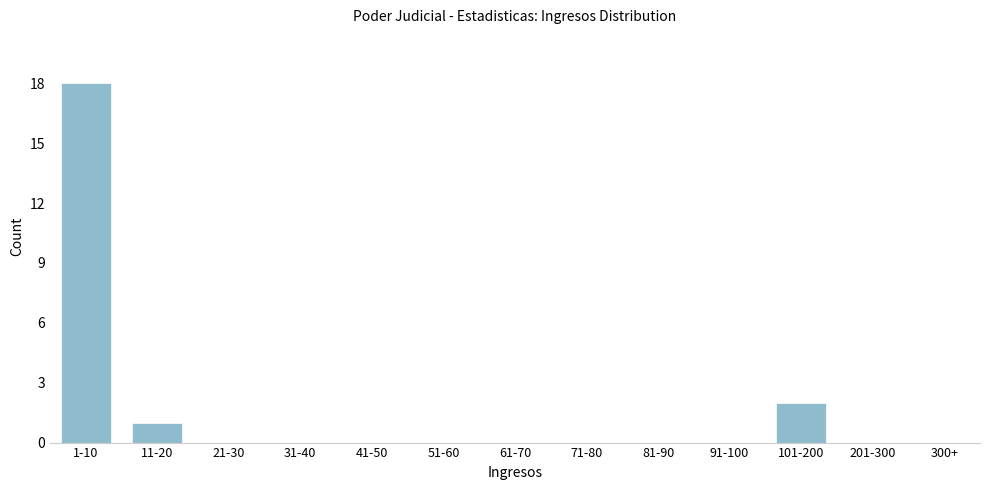

Reading right to left, list all the values displayed in this chart.

300+=0	201-300=0	101-200=2	91-100=0	81-90=0	71-80=0	61-70=0	51-60=0	41-50=0	31-40=0	21-30=0	11-20=1	1-10=18